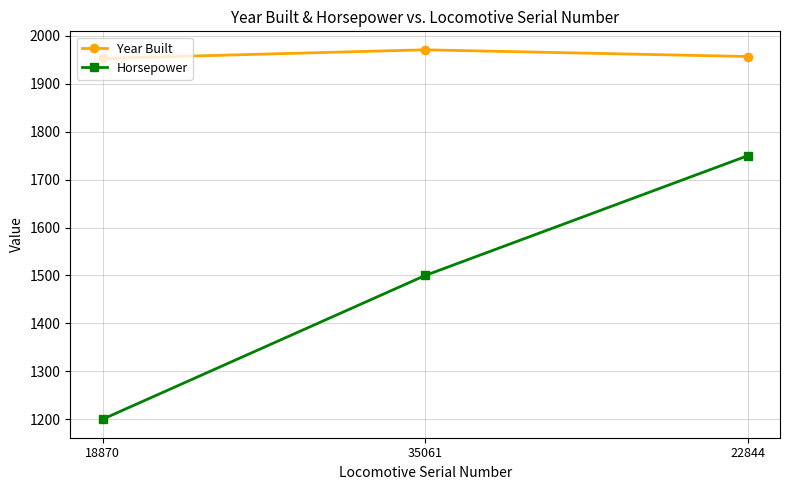

How many series are shown in this chart?

2